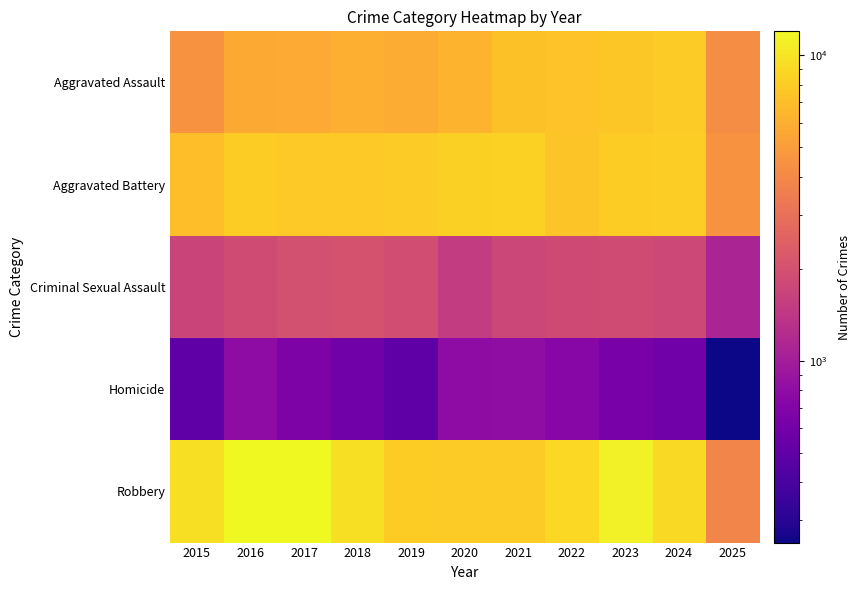

At which category is the sum across all series the highest?

2023